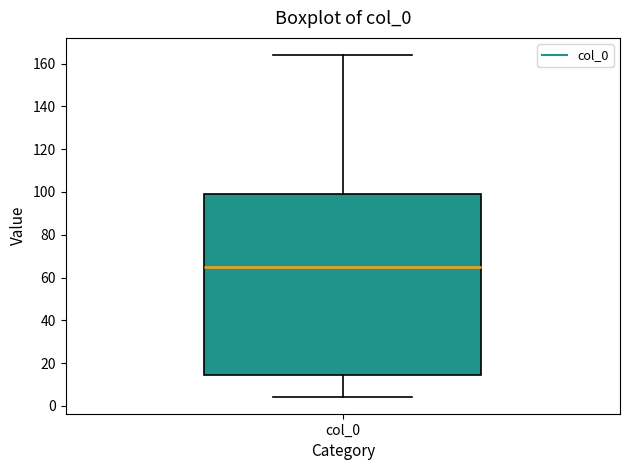

Read this box plot against the y-axis: the position of the median line, the range covered by the box, and the ends of both whiskers. The values are not printed on the chart, so give them approximately, as read against the axis.

median 66, box 14 to 98, whiskers 4 to 164